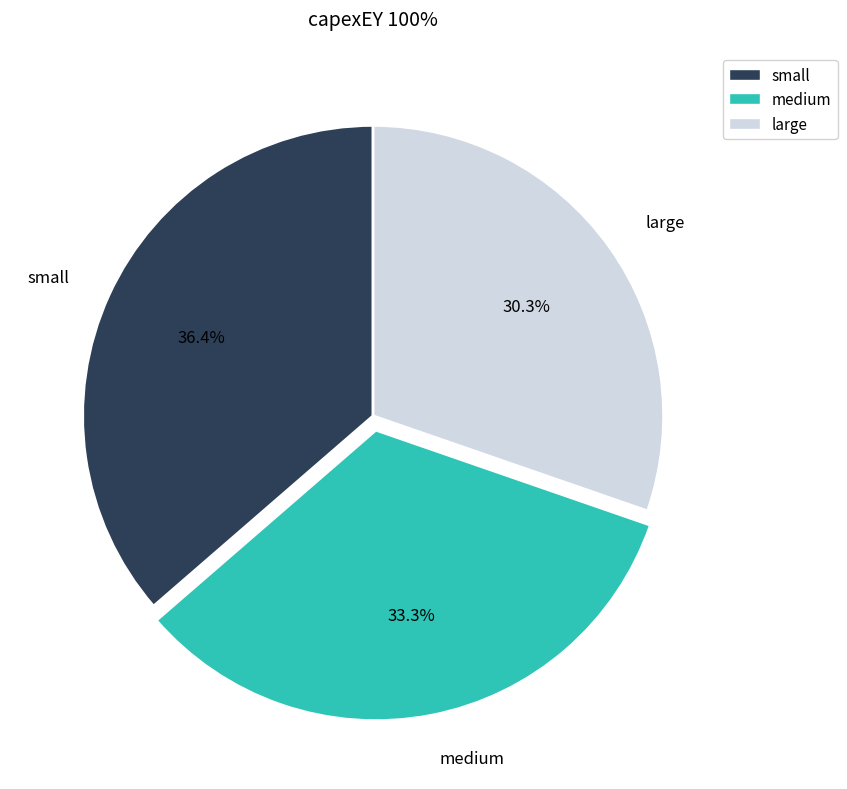

To the nearest percent, what portion does large represent?

30%